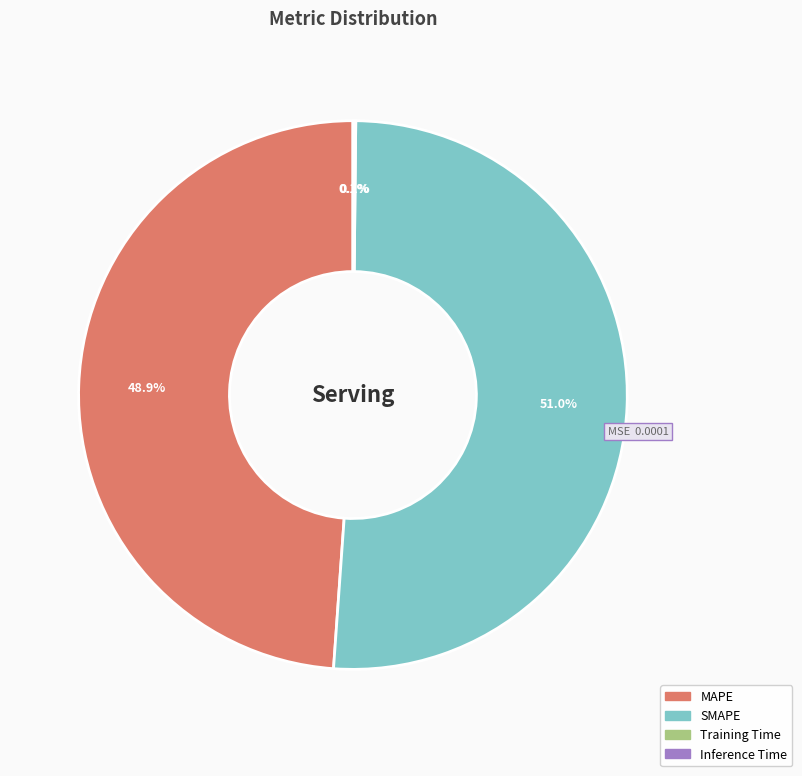

What percentage is NOT represented by MAPE?

51.1%